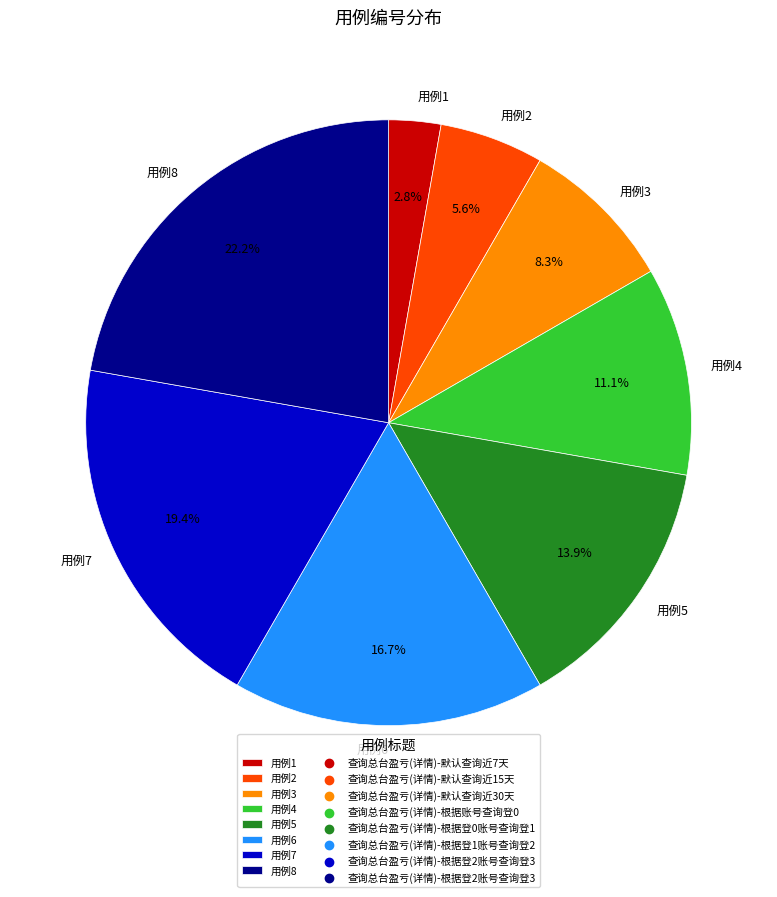

How much of the chart is everything except 用例3?

91.7%